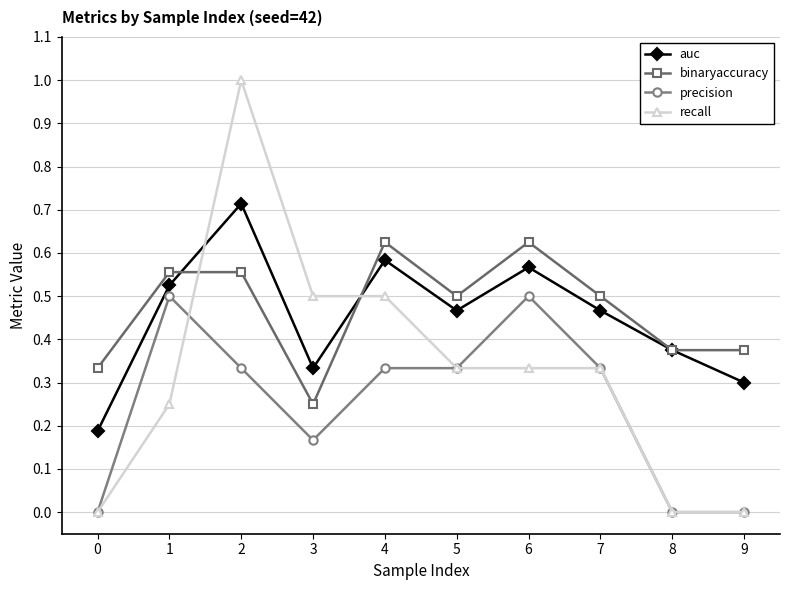

At which category is the sum across all series the highest?

2